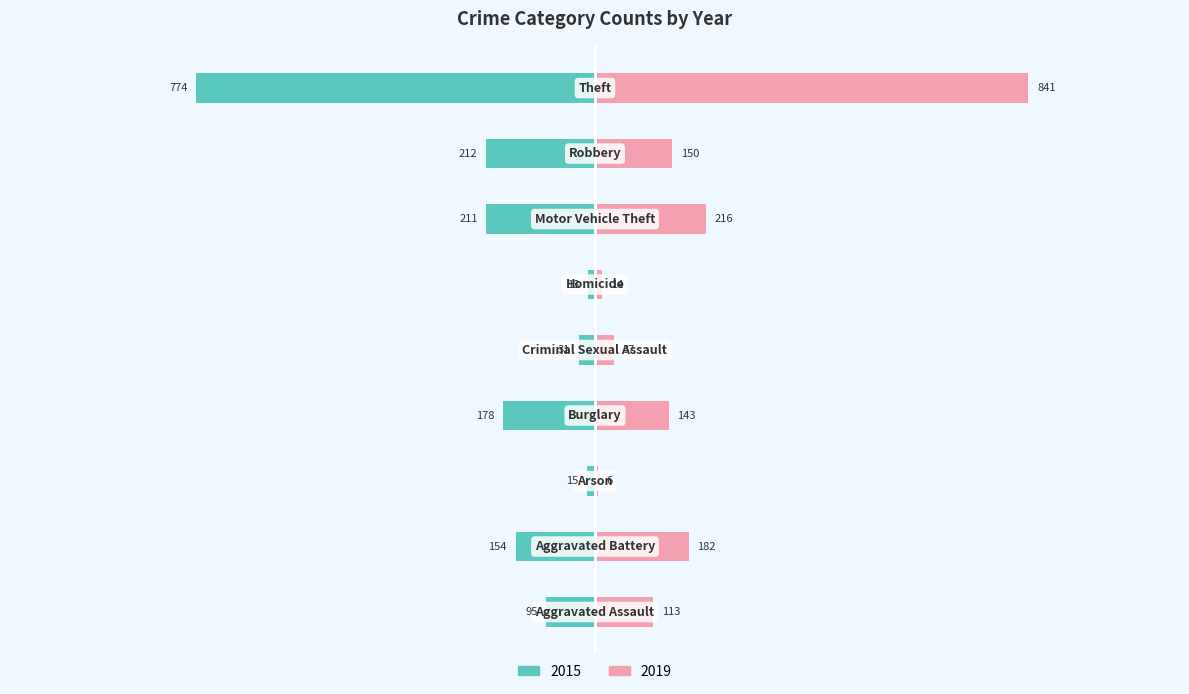

What is the maximum value shown in the chart?

841